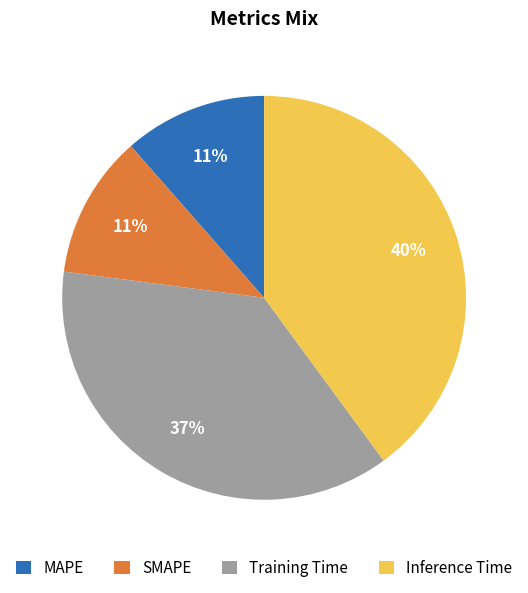

Is Inference Time the majority of the pie?

No